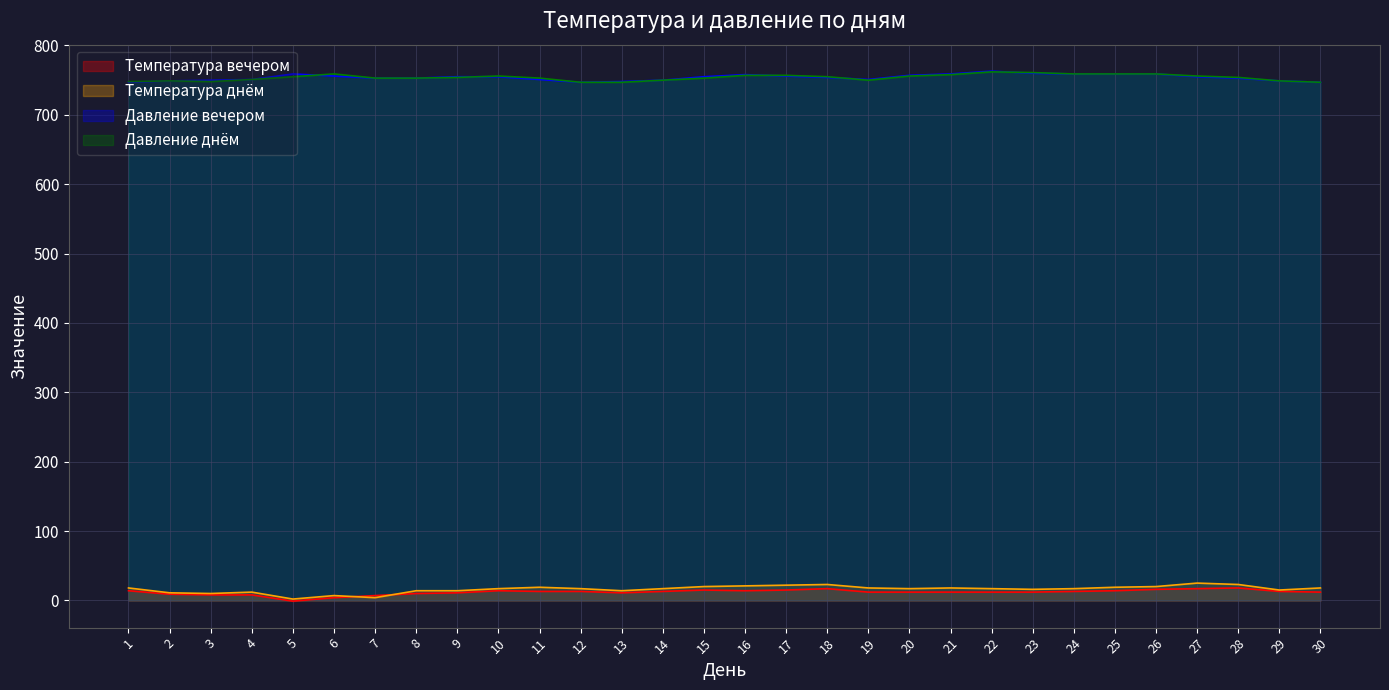

What is the difference between the maximum and minimum values in the Температура вечером series?

19